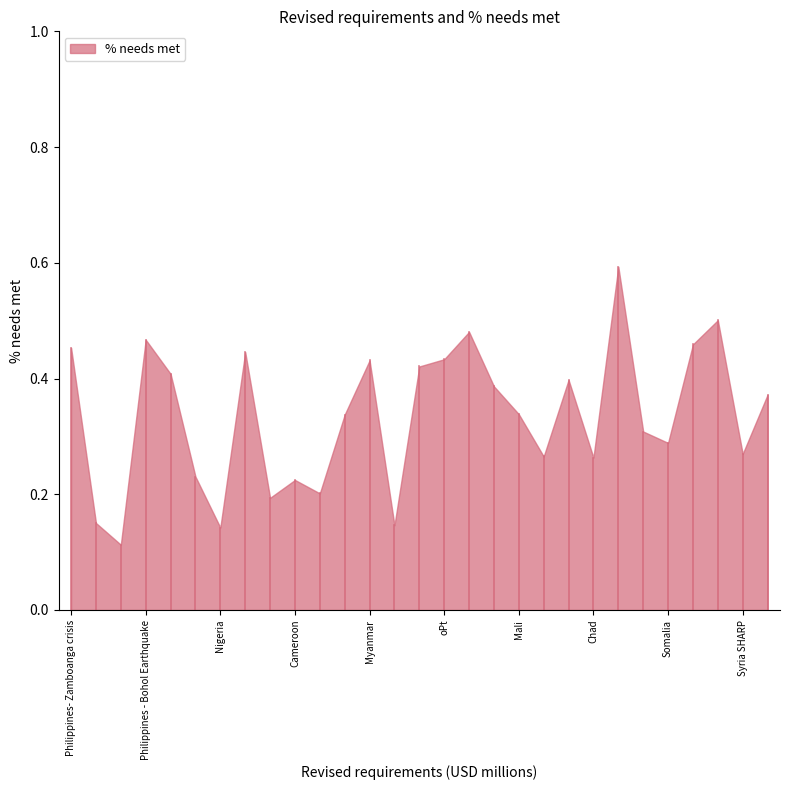

At which category does the data reach its first local peak?

Philippines - Bohol Earthquake